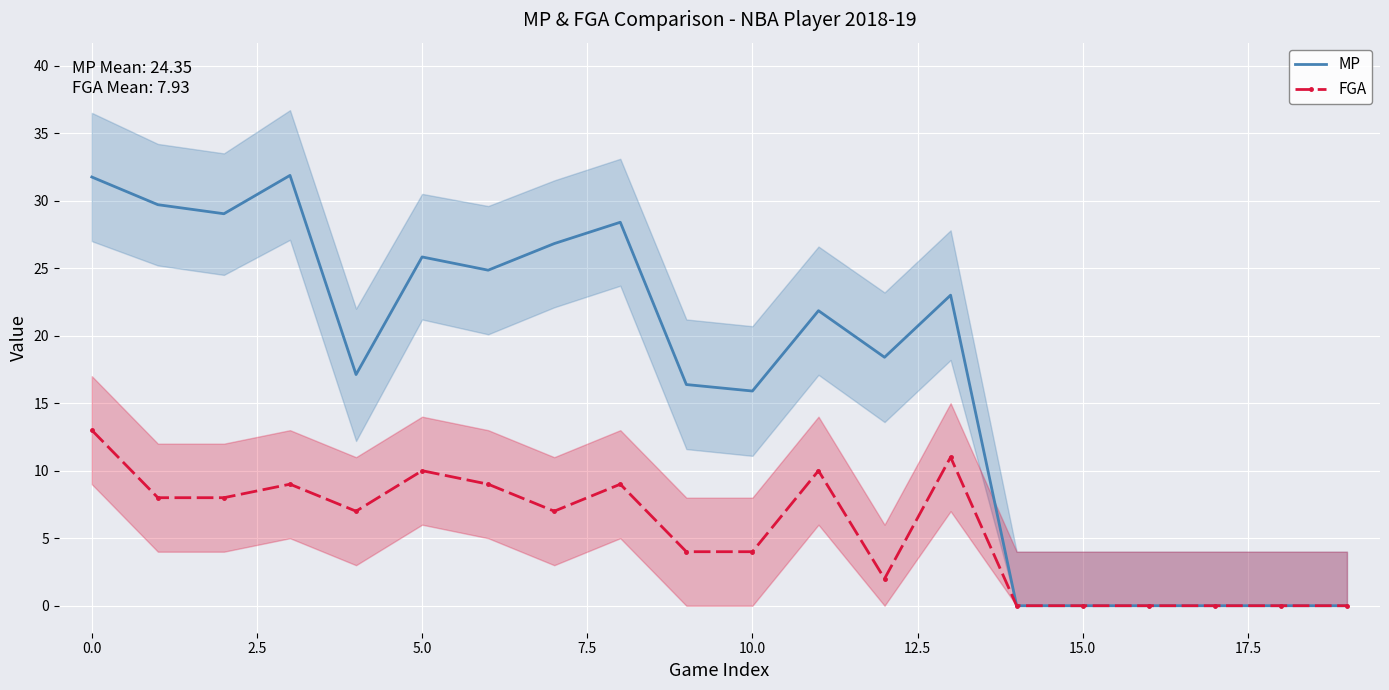

What is the maximum value shown in the chart?

31.9